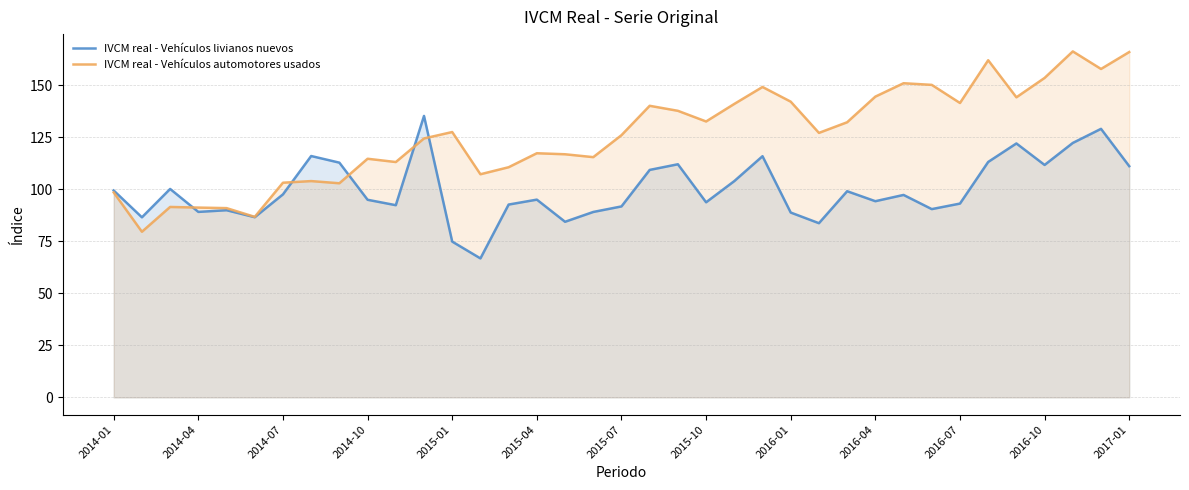

The value of IVCM real - Vehículos livianos nuevos at 2015-07 is 91.7. True or false?

True